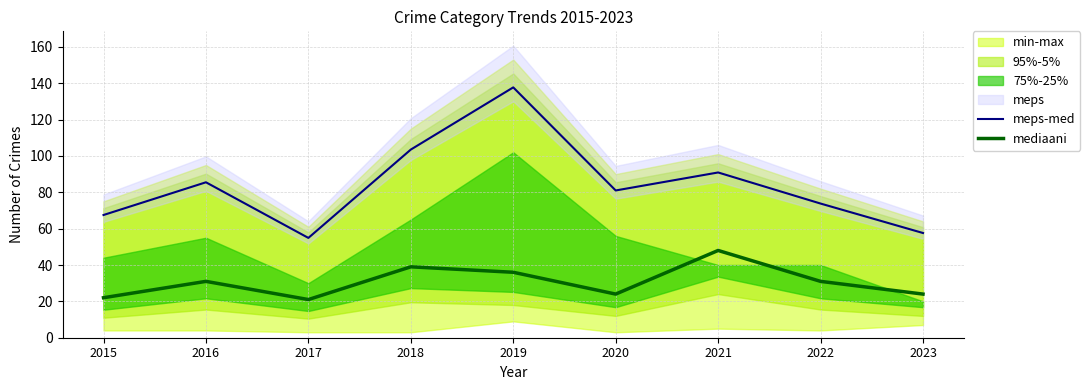

What is the sum of all meps-med values?

752.4